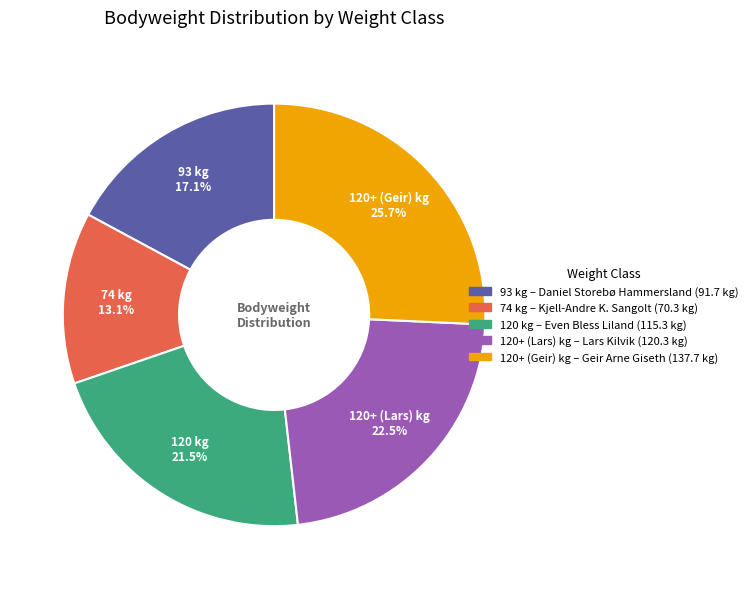

To the nearest percent, what is the average slice percentage?

20%